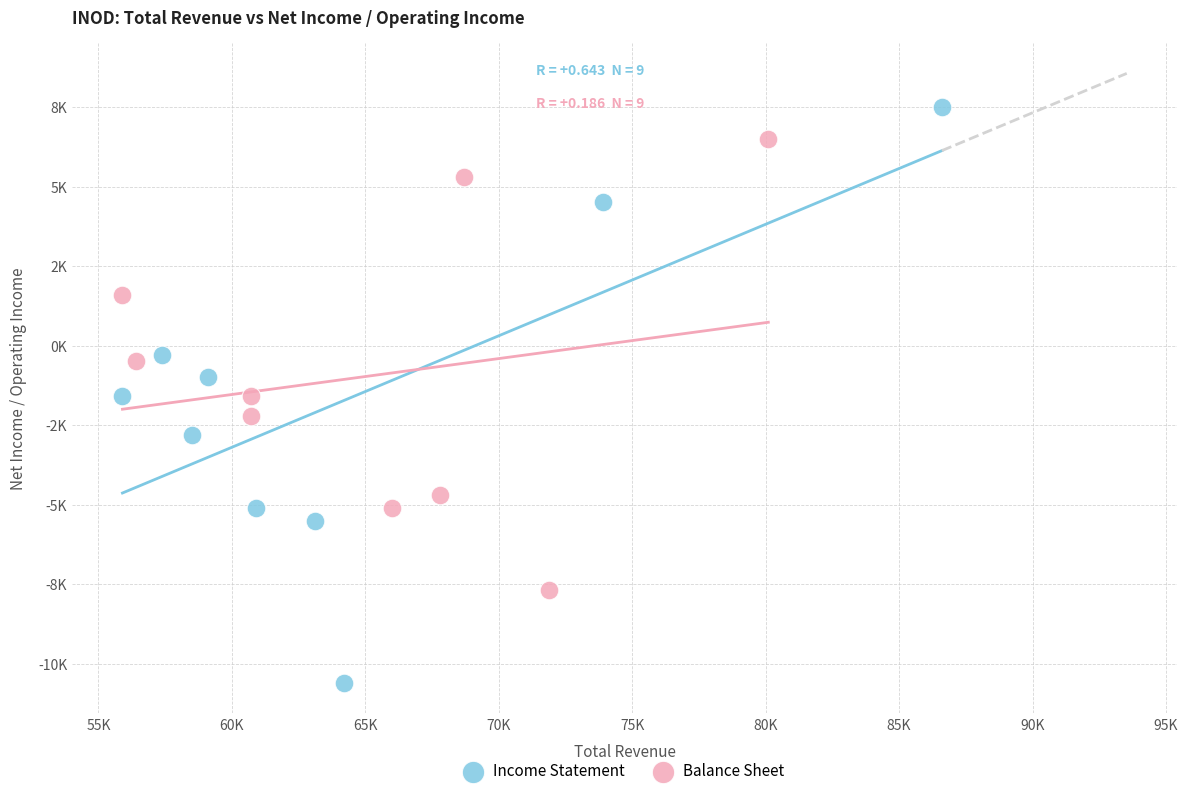

What are all the series names shown in the legend?

Income Statement, Balance Sheet